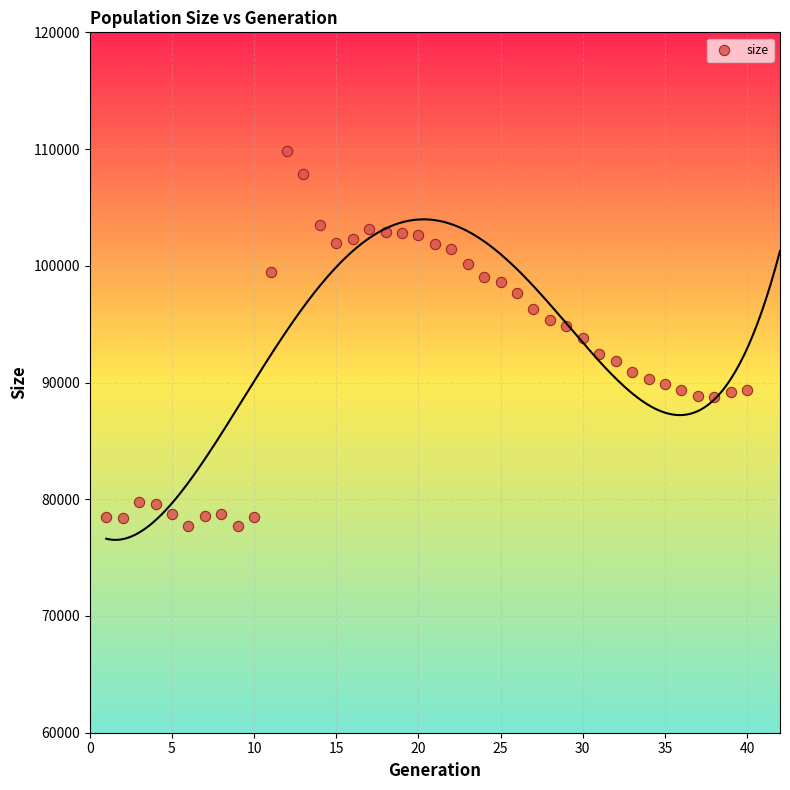

What is the range of X values (max minus min)?

39